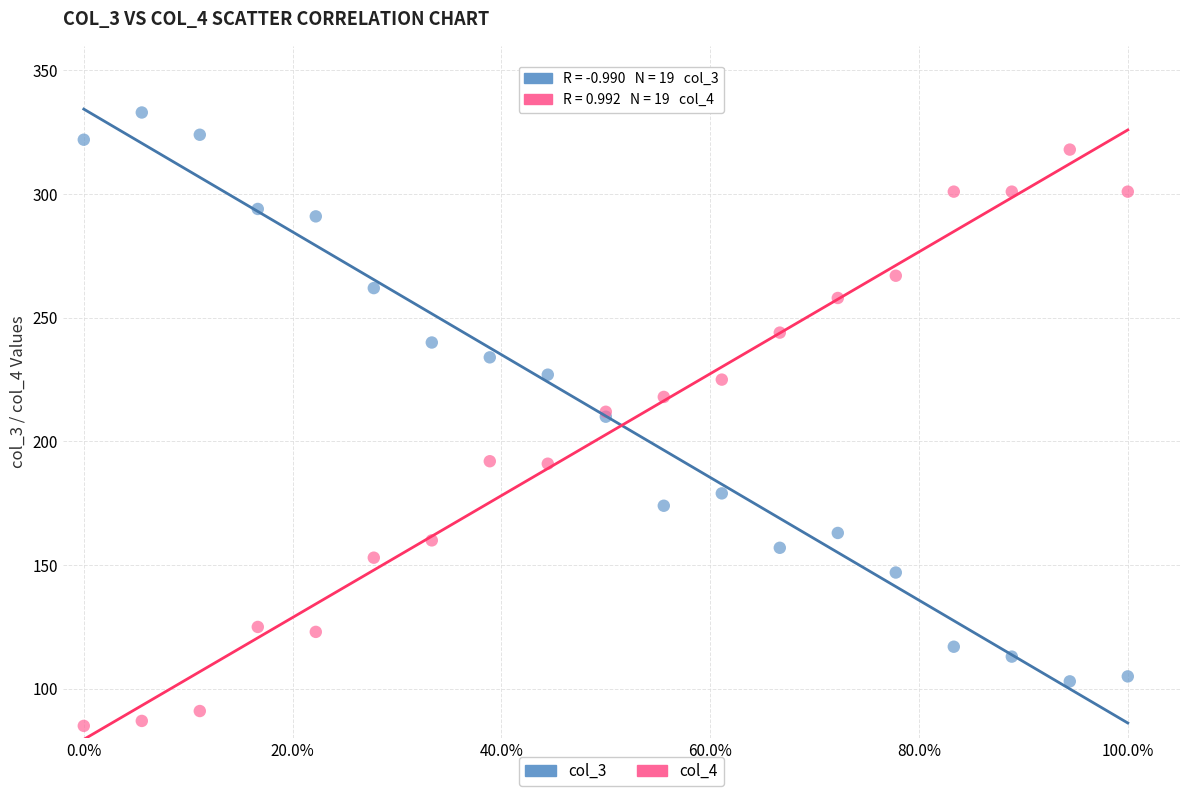

Which series contains the highest Y value?

col_3